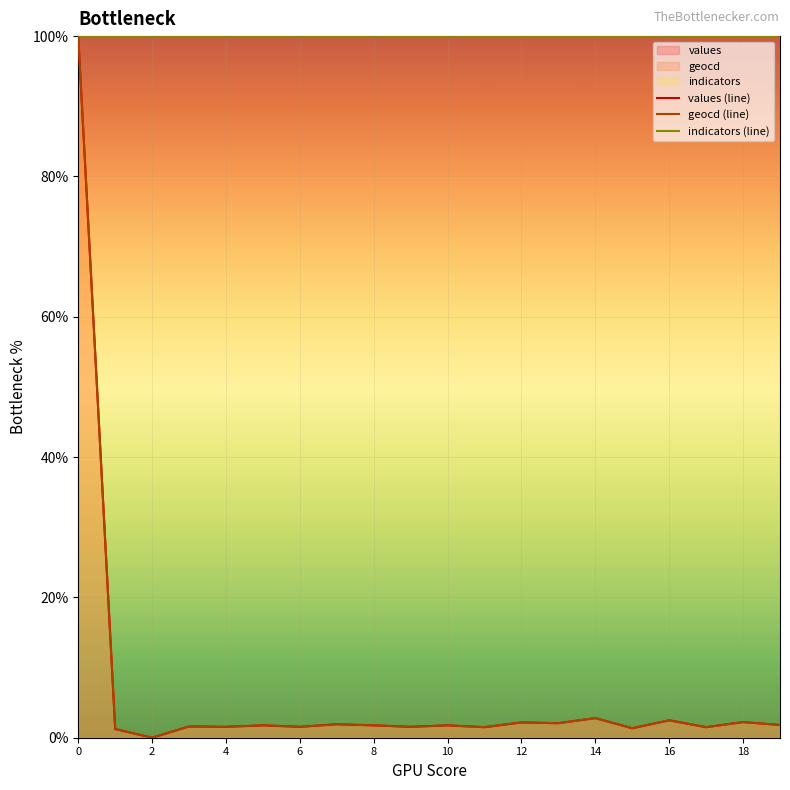

What is the maximum value shown in the chart?

100.0